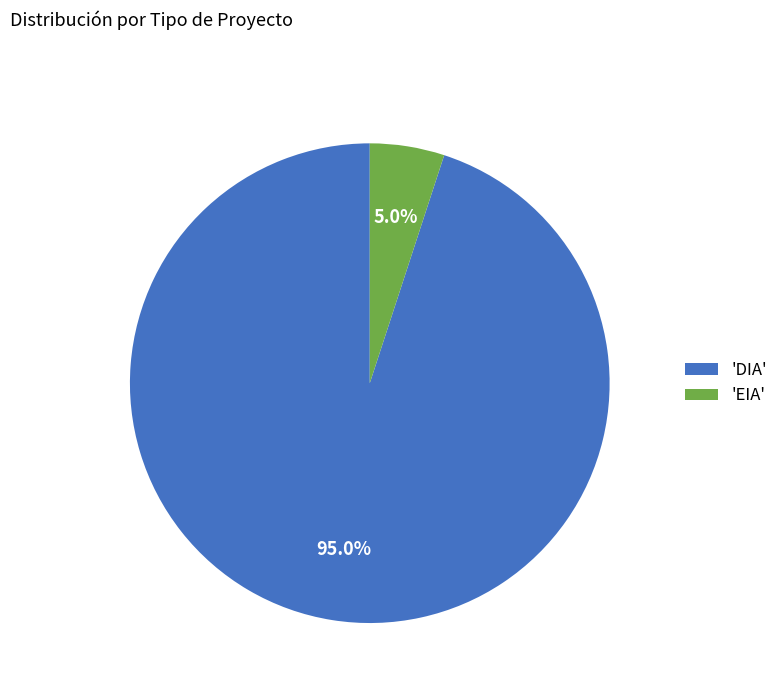

Does 'DIA' represent more than half of the total?

Yes